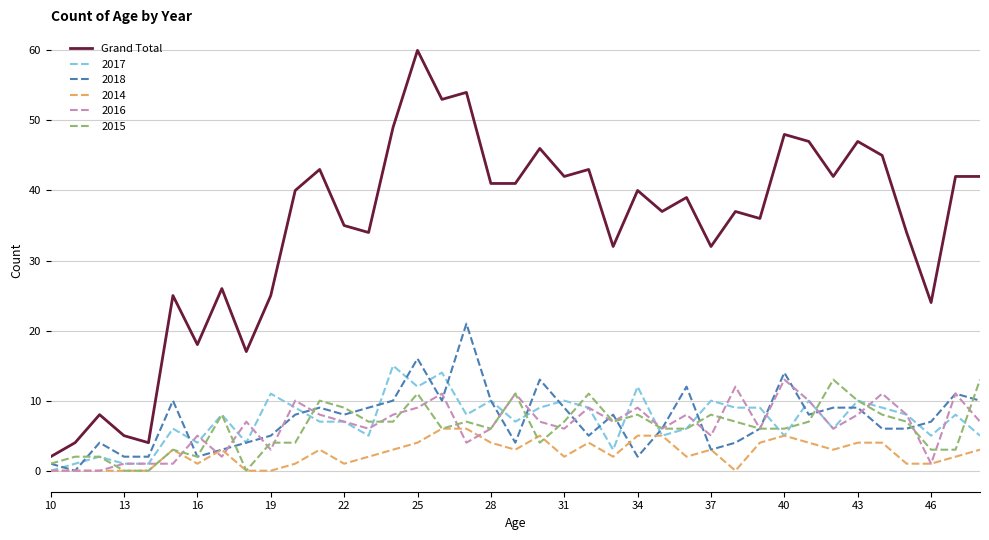

Which series has the widest spread of values?

Grand Total